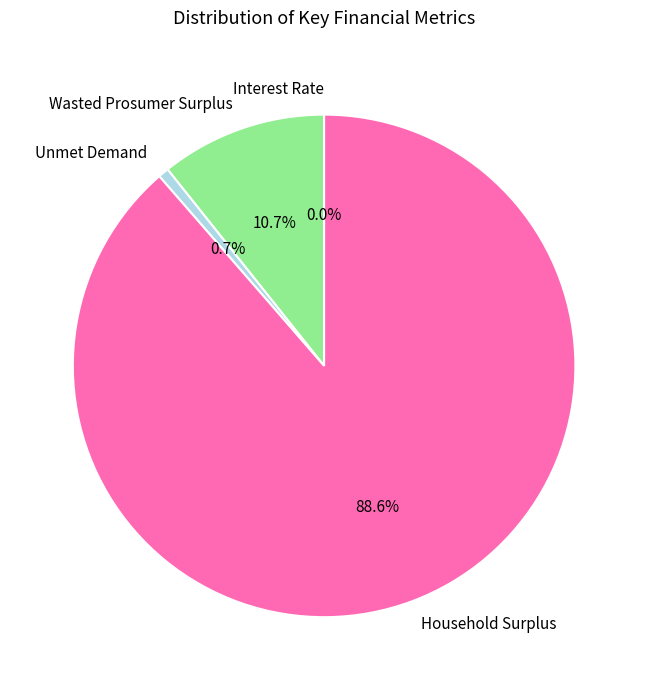

To the nearest percent, what is the combined percentage of Household Surplus and Unmet Demand?

89%